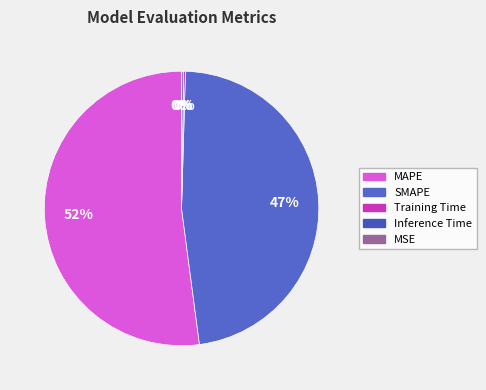

To the nearest percent, what percentage of the pie is MAPE?

52%